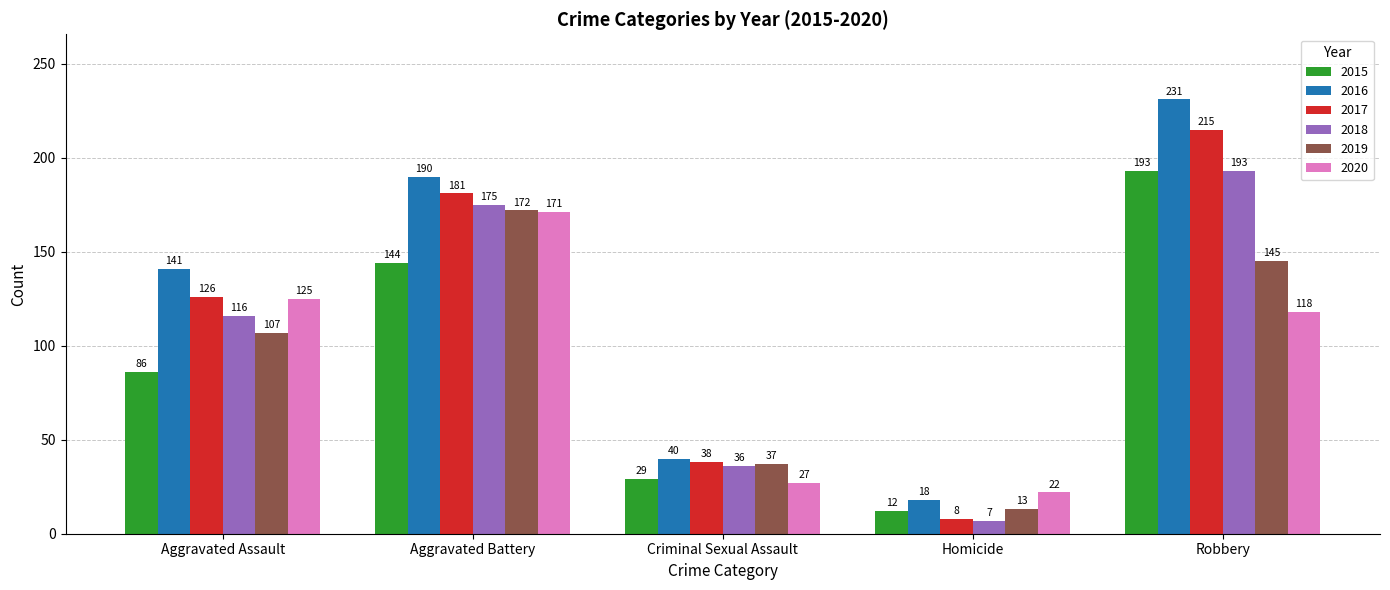

At which label does 2019 reach its peak?

Aggravated Battery